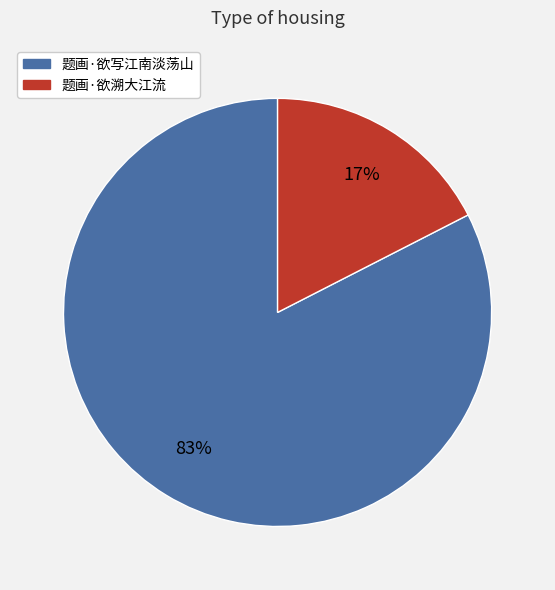

How many segments does this pie chart have?

2